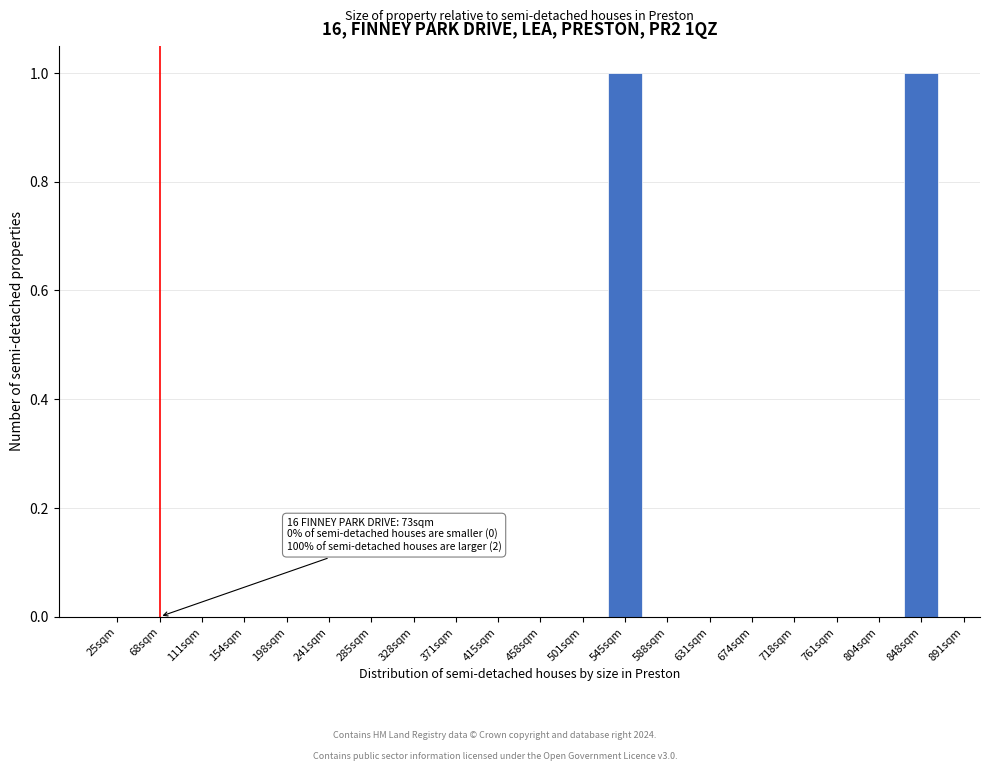

Reading left to right, list all the values displayed in this chart.

25sqm=0	68sqm=0	111sqm=0	154sqm=0	198sqm=0	241sqm=0	285sqm=0	328sqm=0	371sqm=0	415sqm=0	458sqm=0	501sqm=0	545sqm=1	588sqm=0	631sqm=0	674sqm=0	718sqm=0	761sqm=0	804sqm=0	848sqm=1